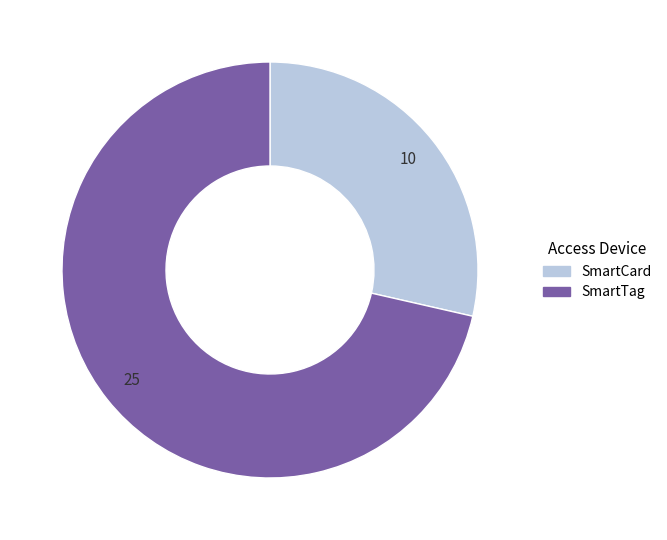

How many slices are in this pie chart?

2